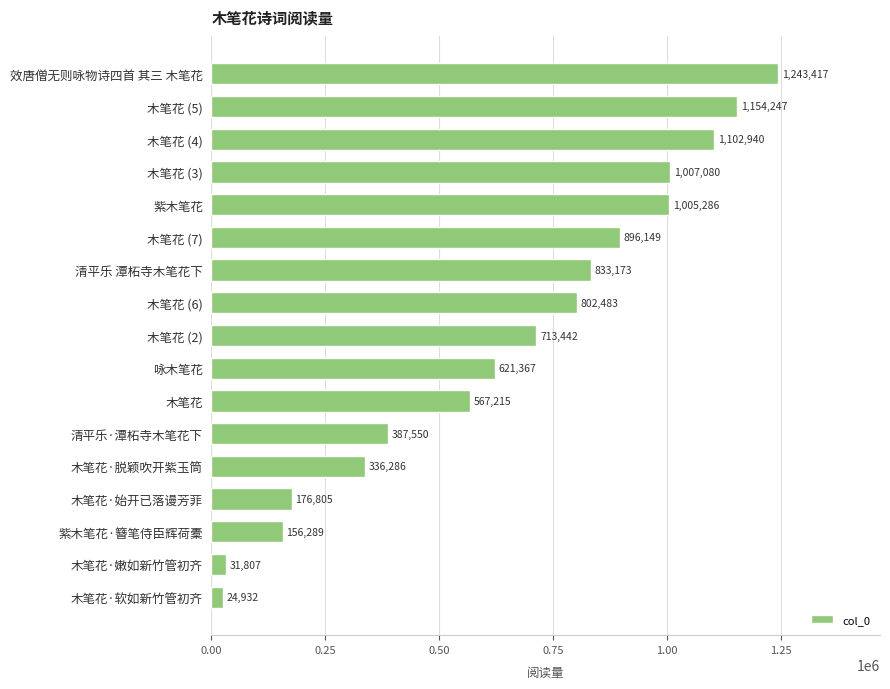

How many values are below 713442?

8